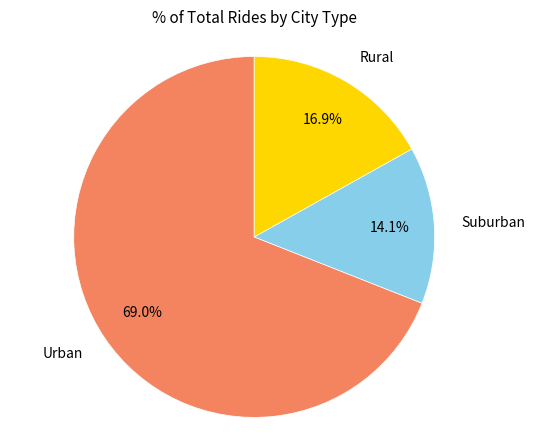

Is there any slice that represents more than half of the pie?

Yes